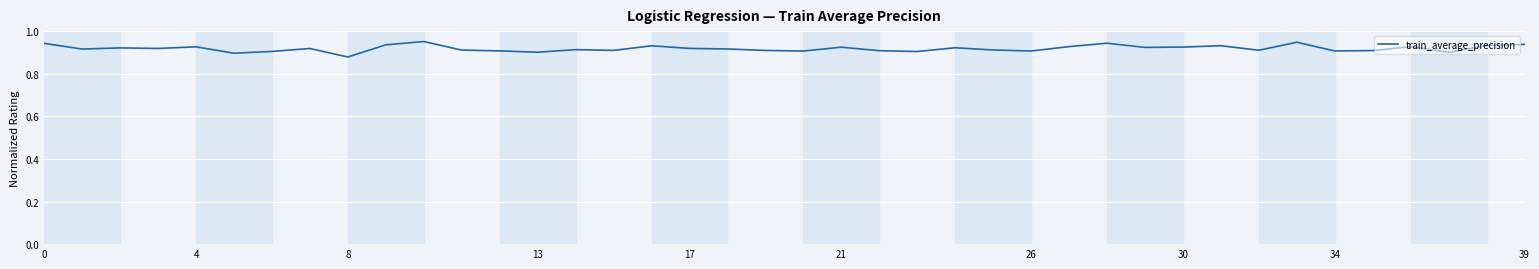

Does the chart have visible grid lines?

Yes